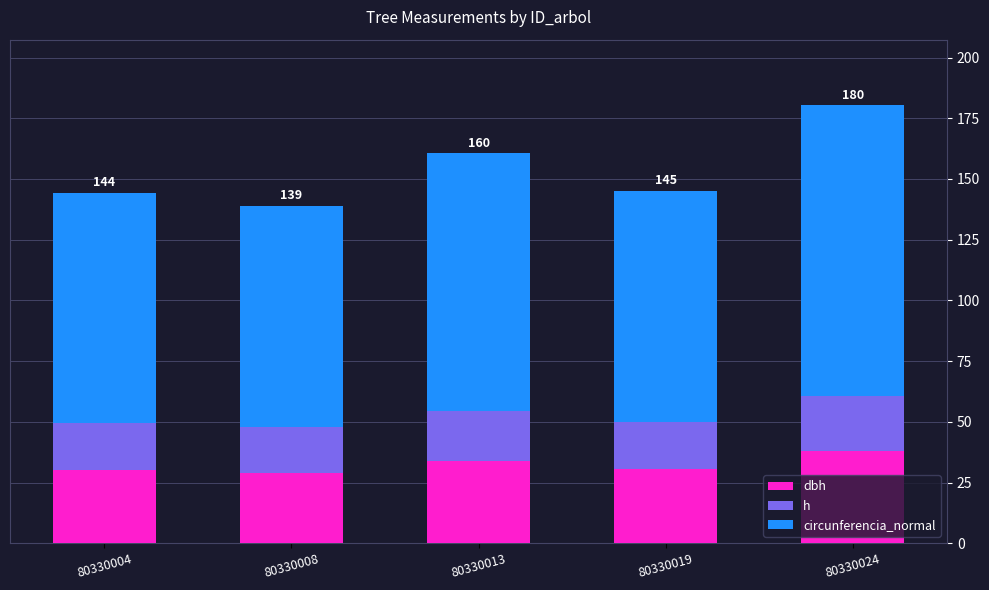

What is the total value across all series at 80330013?

160.5